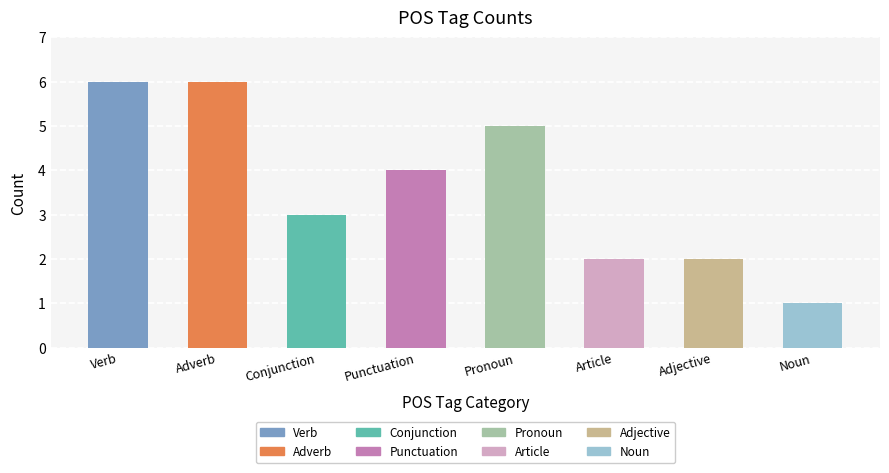

What is the label of the 1st bar from the left?

Verb